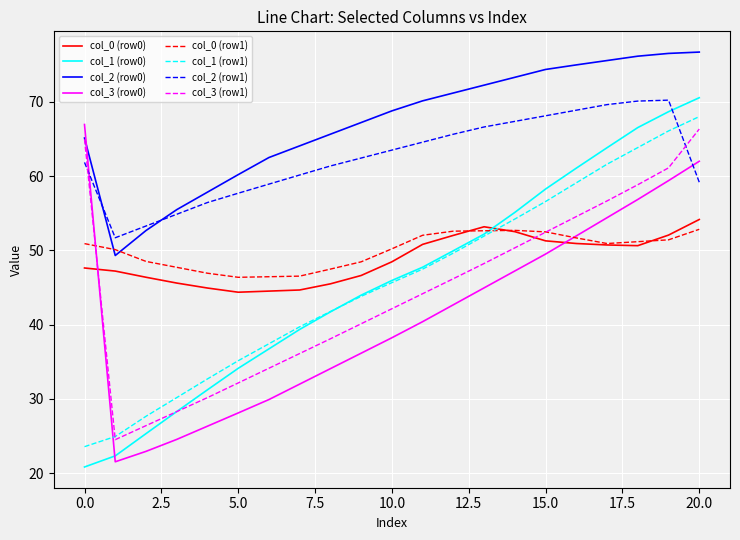

Which series has the widest spread of values?

col_1 (row0)